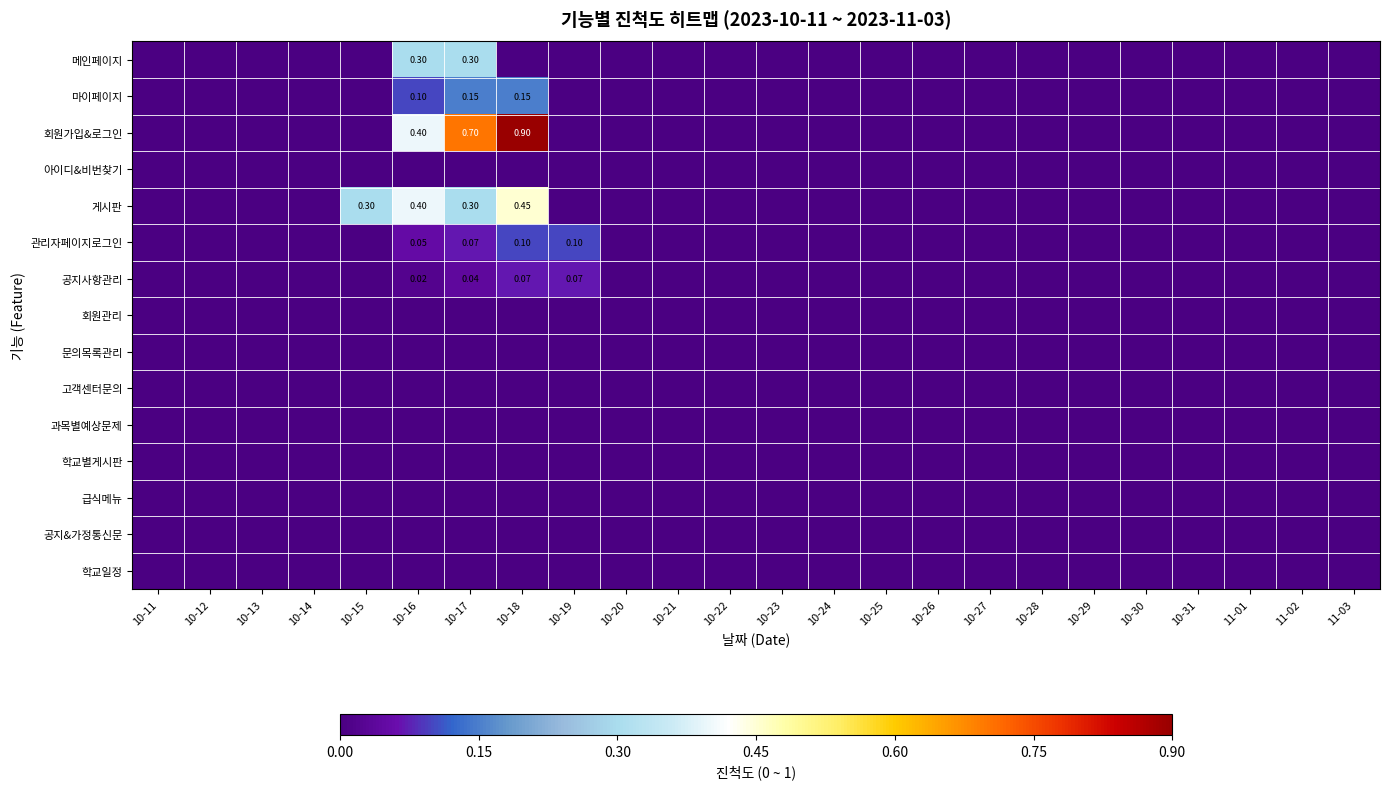

Count the 관리자페이지로그인 values in the range 0 to 1.

24